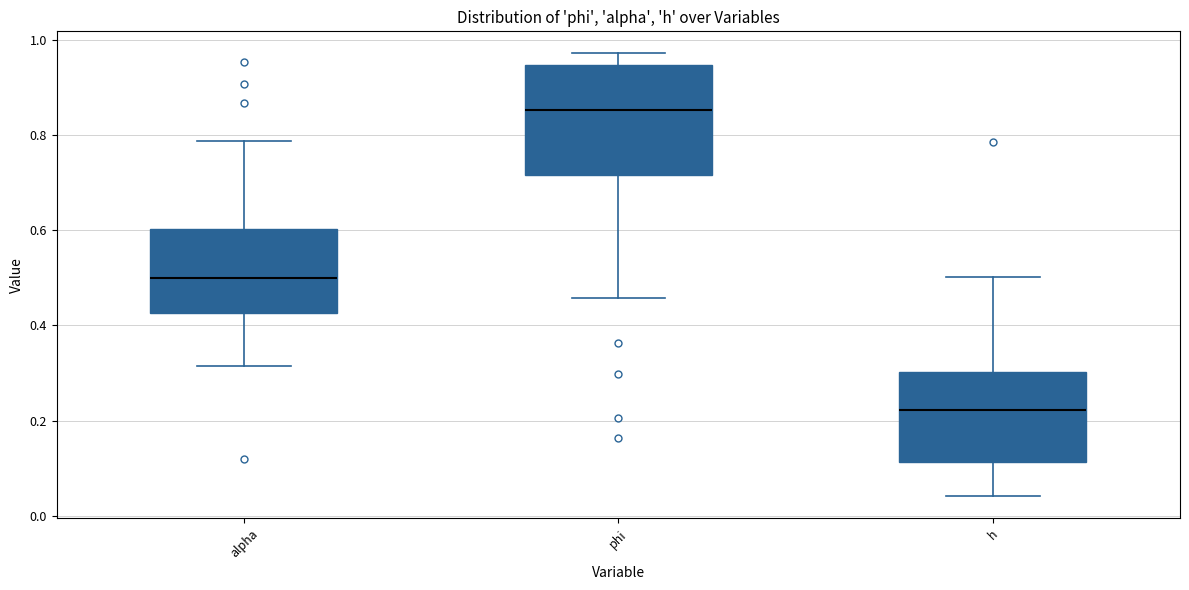

Where is the lower edge of the box for h on the y-axis? The values are not printed on the chart, so give them approximately, as read against the axis.

0.12